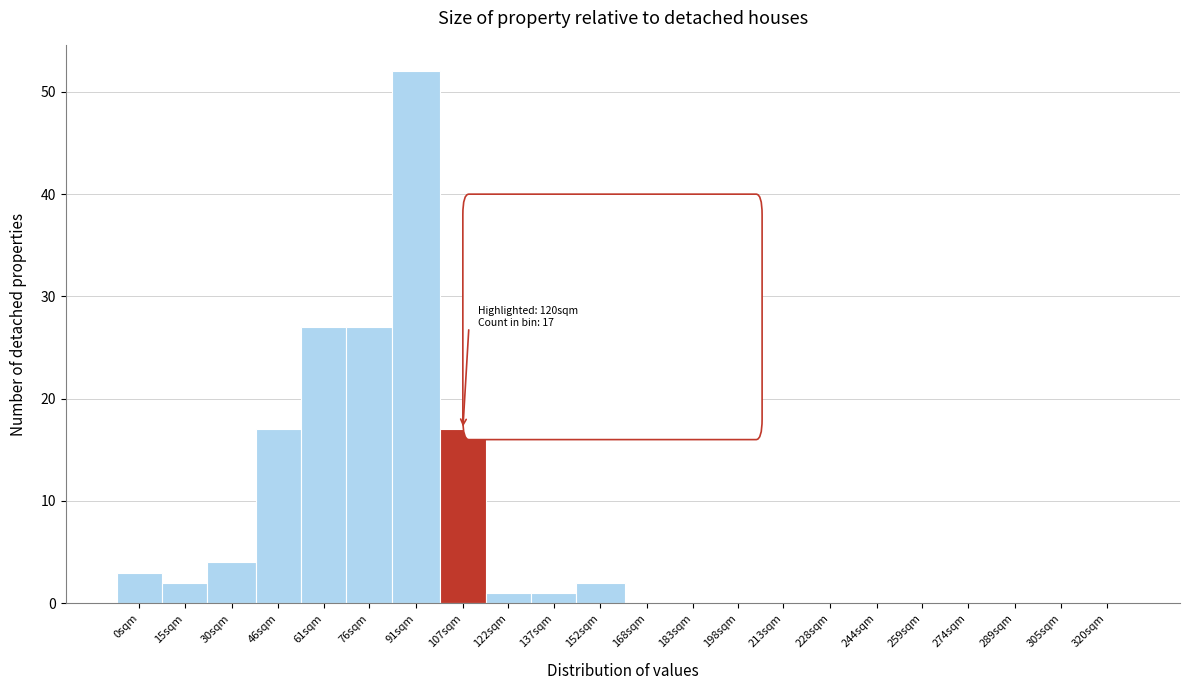

Reading right to left, transcribe all the data shown in this chart.

320sqm=0	305sqm=0	289sqm=0	274sqm=0	259sqm=0	244sqm=0	228sqm=0	213sqm=0	198sqm=0	183sqm=0	168sqm=0	152sqm=2	137sqm=1	122sqm=1	107sqm=17	91sqm=52	76sqm=27	61sqm=27	46sqm=17	30sqm=4	15sqm=2	0sqm=3